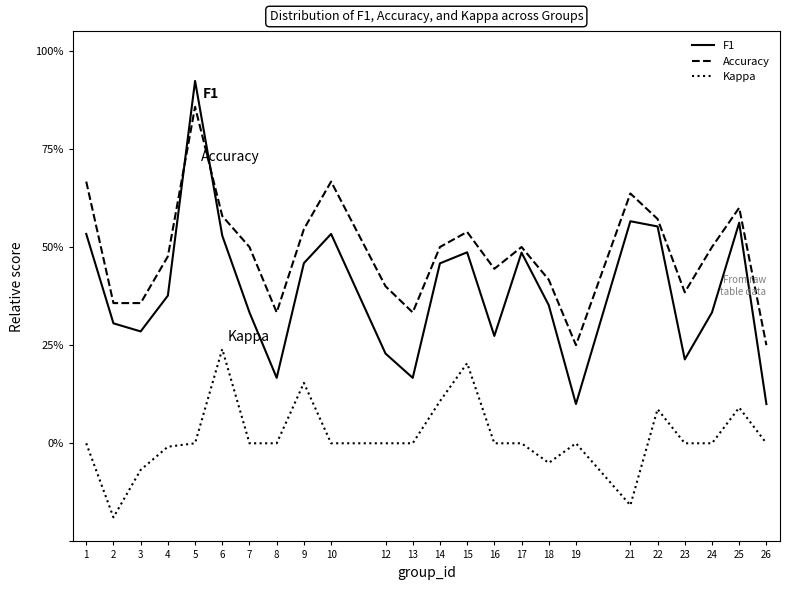

What is the difference between the highest and lowest values at 13?

0.3